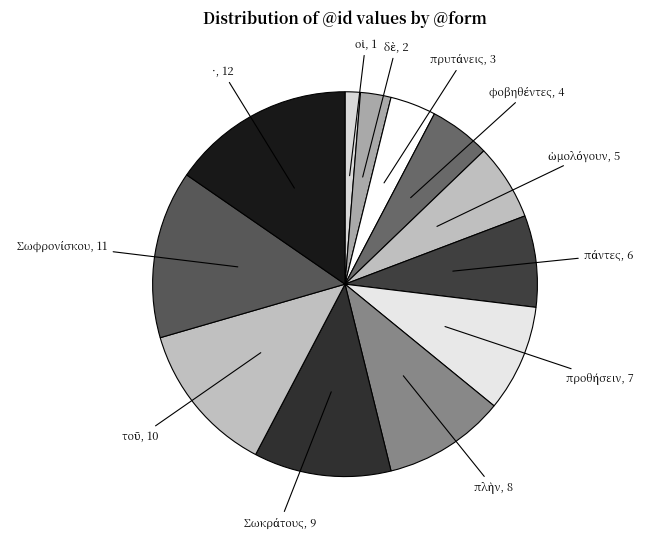

To the nearest percent, what is the difference between the largest and smallest slice percentages?

14%